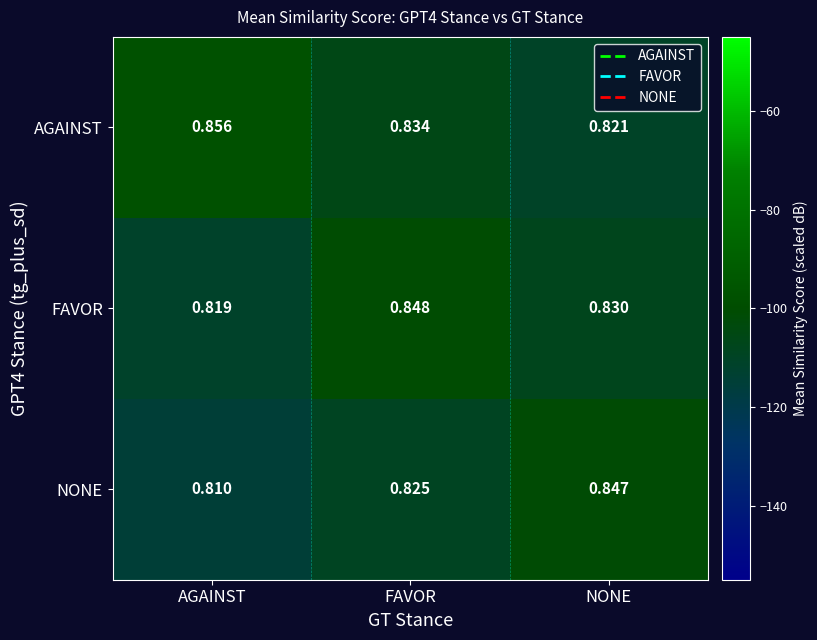

At which label does AGAINST reach its minimum?

NONE